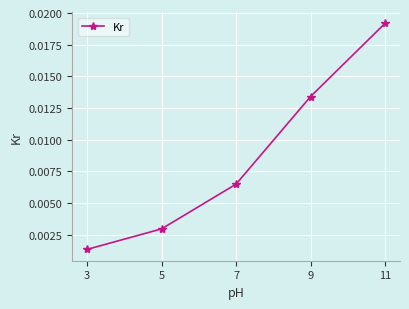

True or false: the data has more than 2 interior local peaks.

False